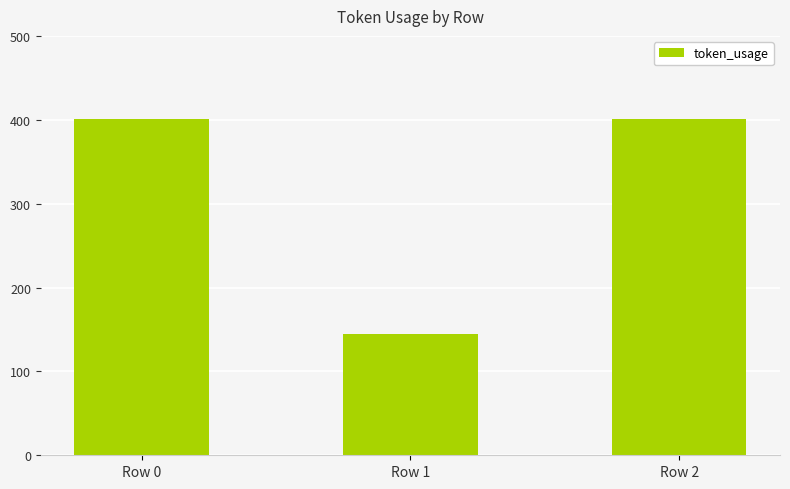

Are the bars horizontal?

No